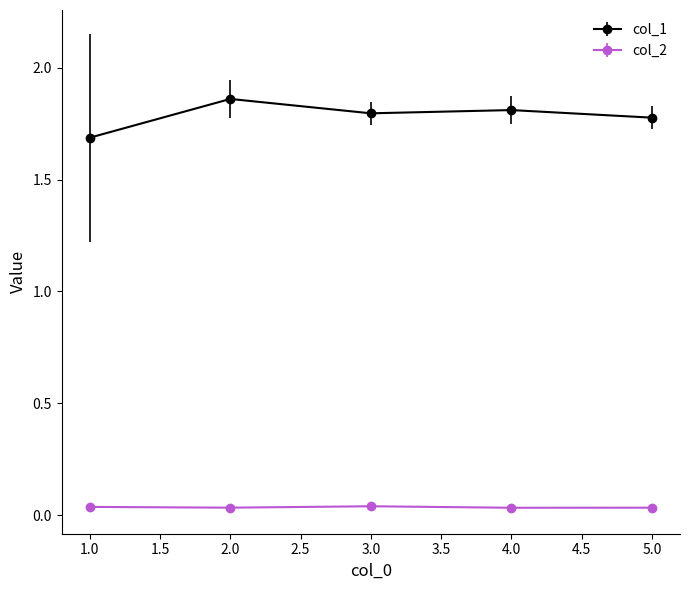

What is the difference between the maximum and second lowest values in the col_1 series?

0.1